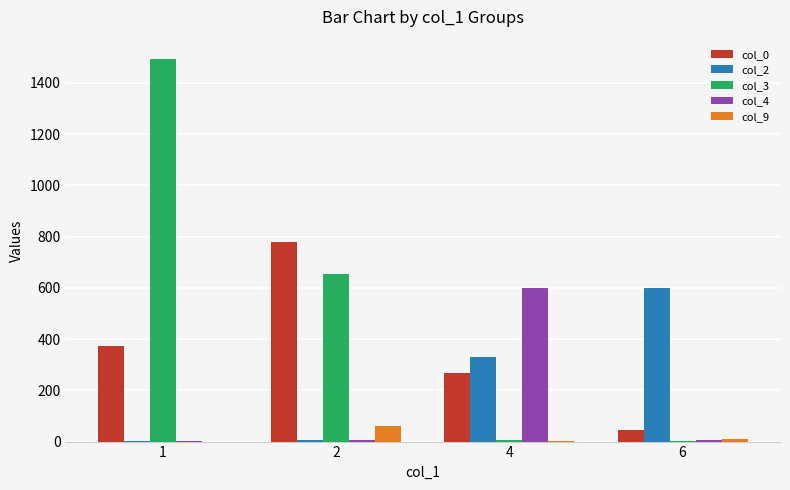

Which series has the largest total across all categories?

col_3